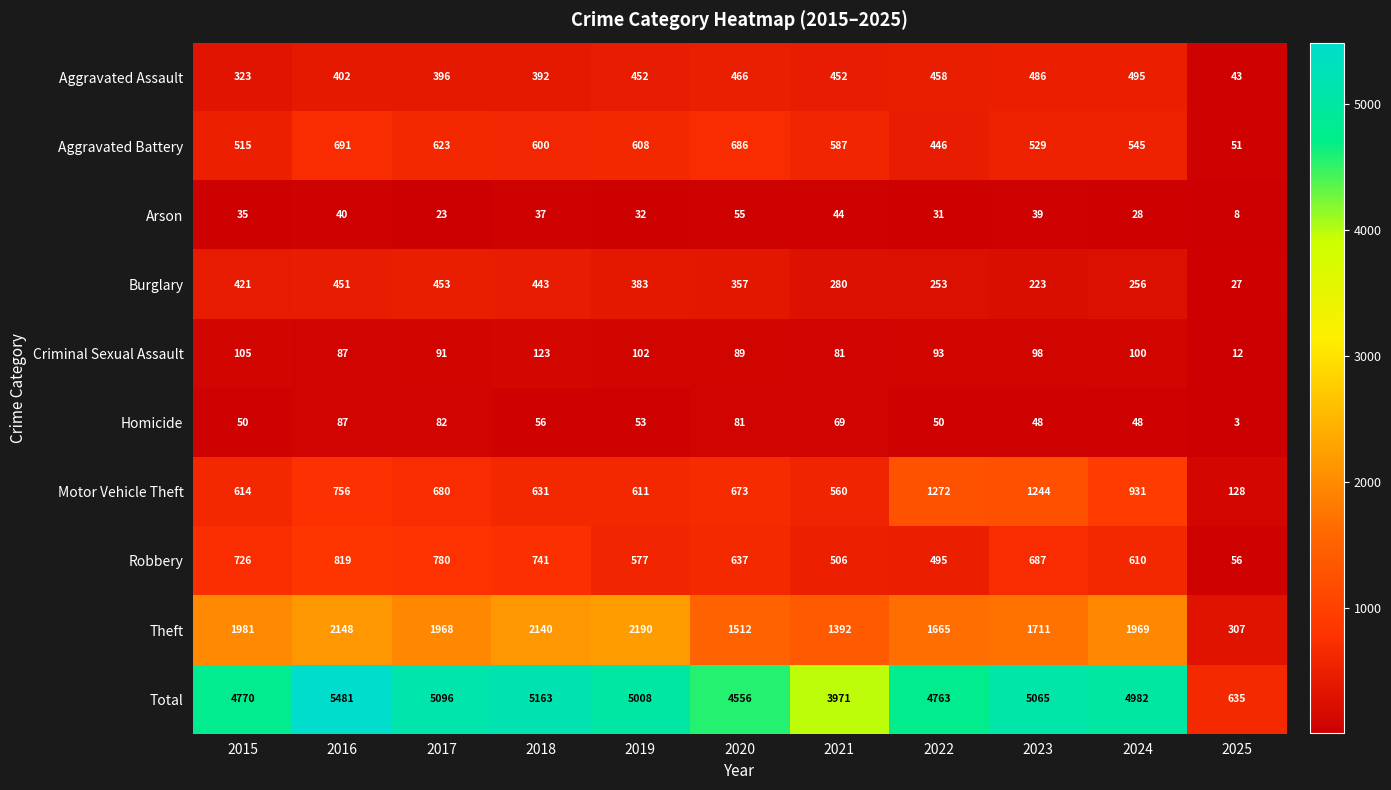

Rank the series by their maximum value, from lowest to highest.

Arson, Homicide, Criminal Sexual Assault, Burglary, Aggravated Assault, Aggravated Battery, Robbery, Motor Vehicle Theft, Theft, Total